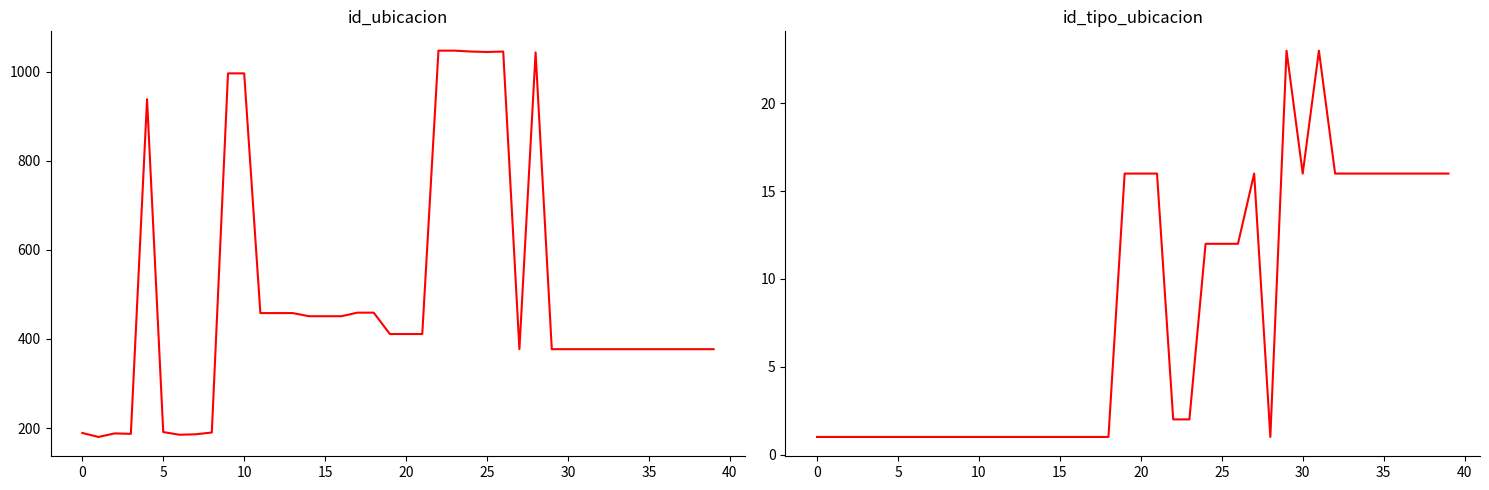

What is the greatest value displayed?

1047